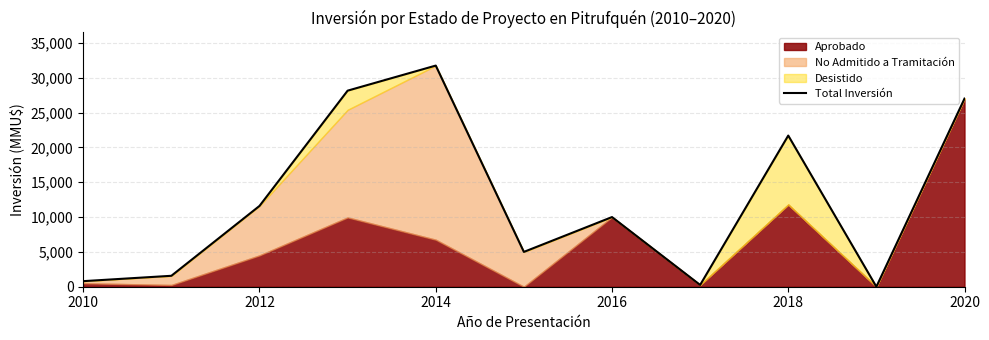

Count the number of values greater than 10000.

5